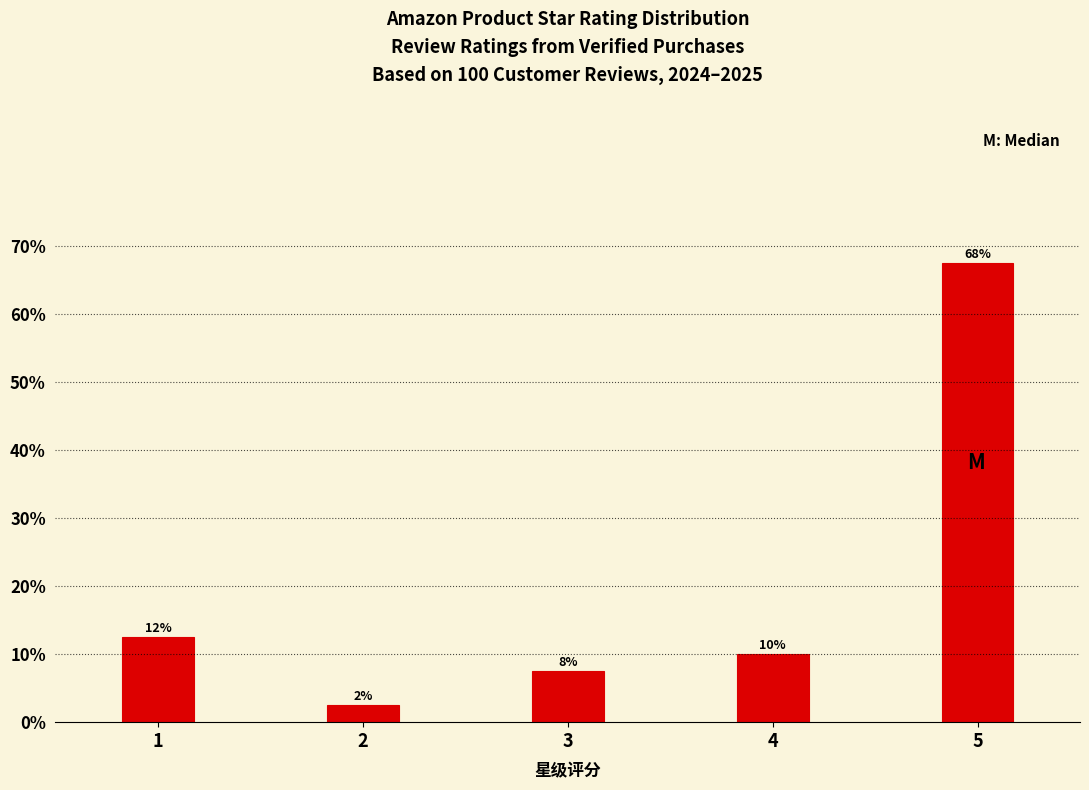

How many bars are there in total?

5